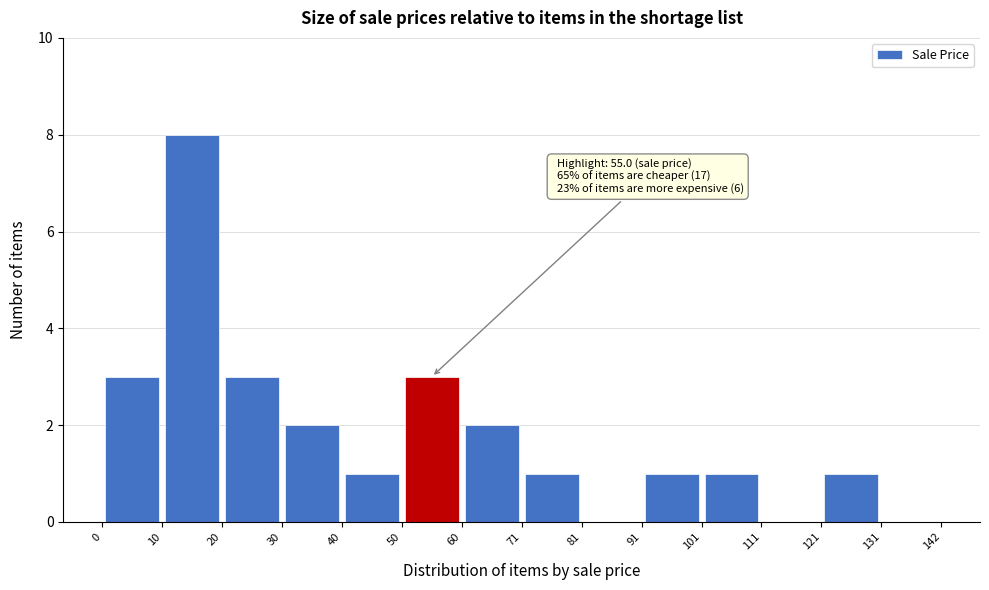

Which range on the x-axis has the tallest bar?

10 to 20